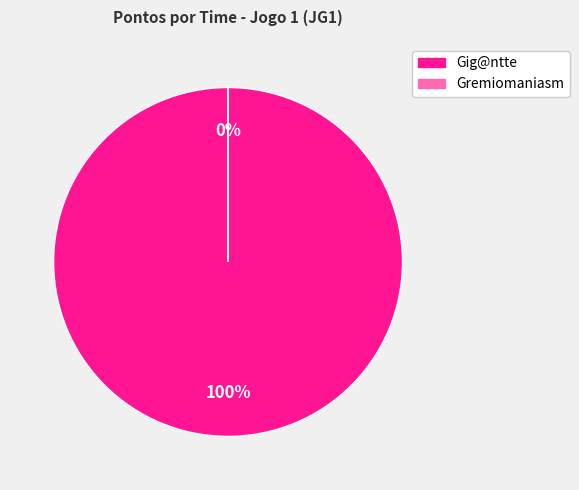

To the nearest percent, what is the difference between the largest and smallest slice percentages?

100%